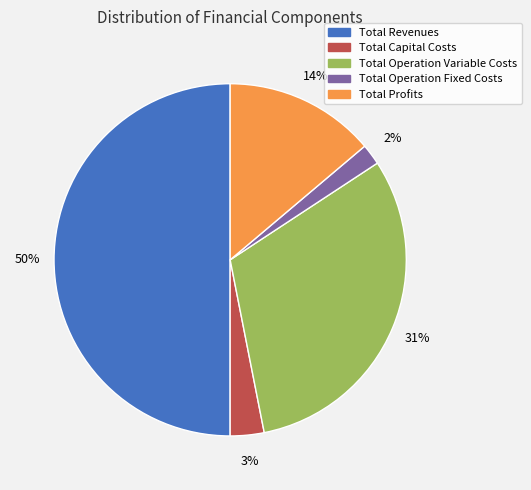

Is it true that Total Profits is 14% of the pie?

True